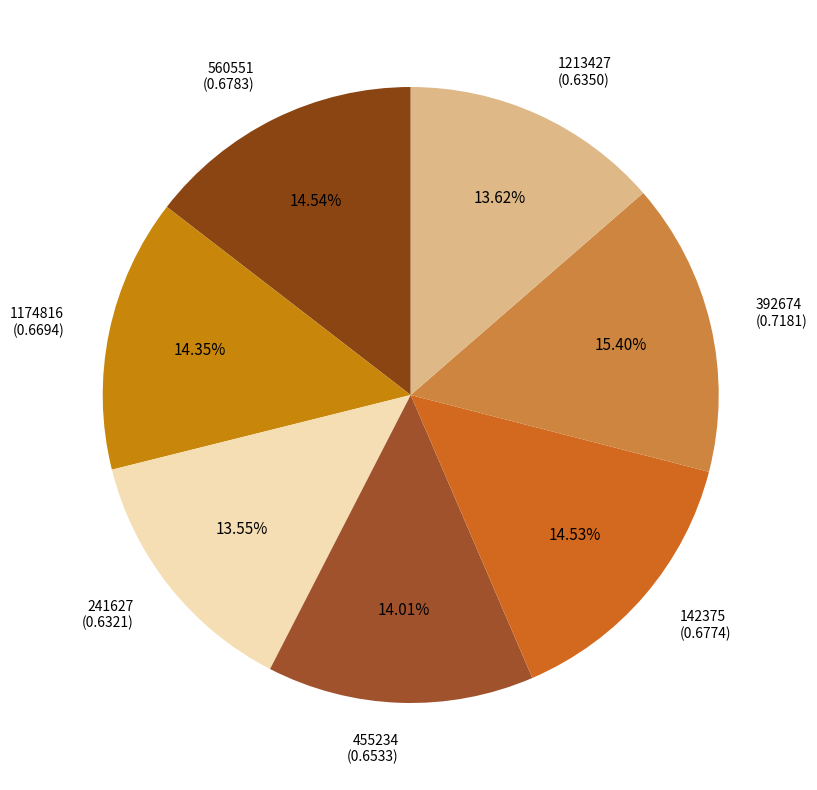

Is there a majority slice in this chart?

No